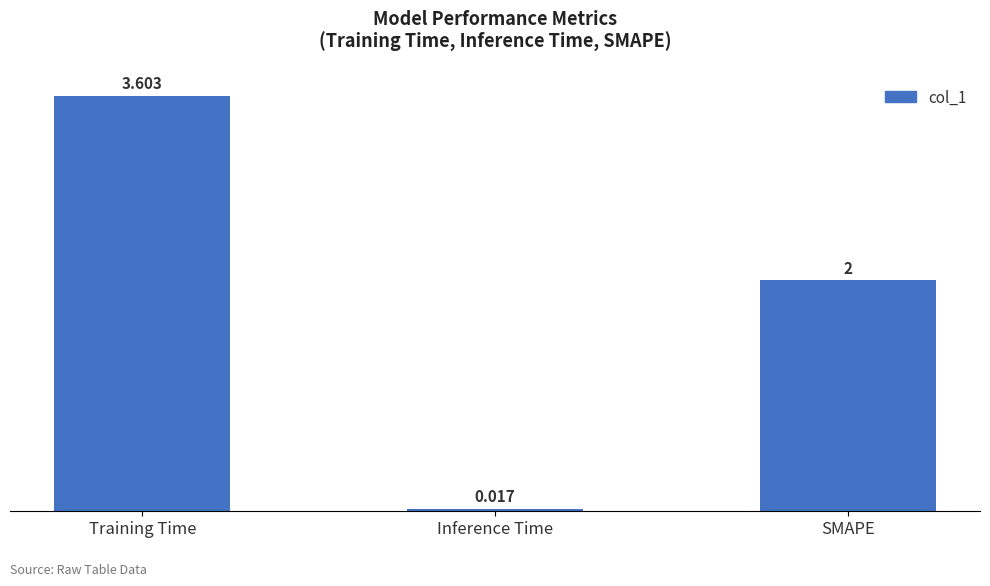

Which has a higher value, SMAPE or Inference Time?

SMAPE